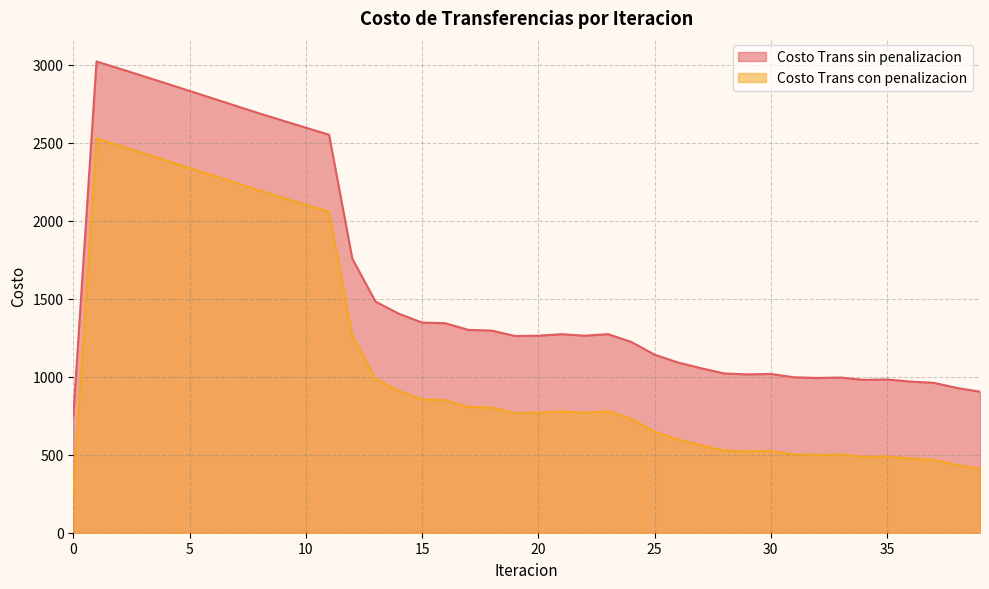

True or false: Costo Trans con penalizacion and Costo Trans sin penalizacion cross at least once.

False